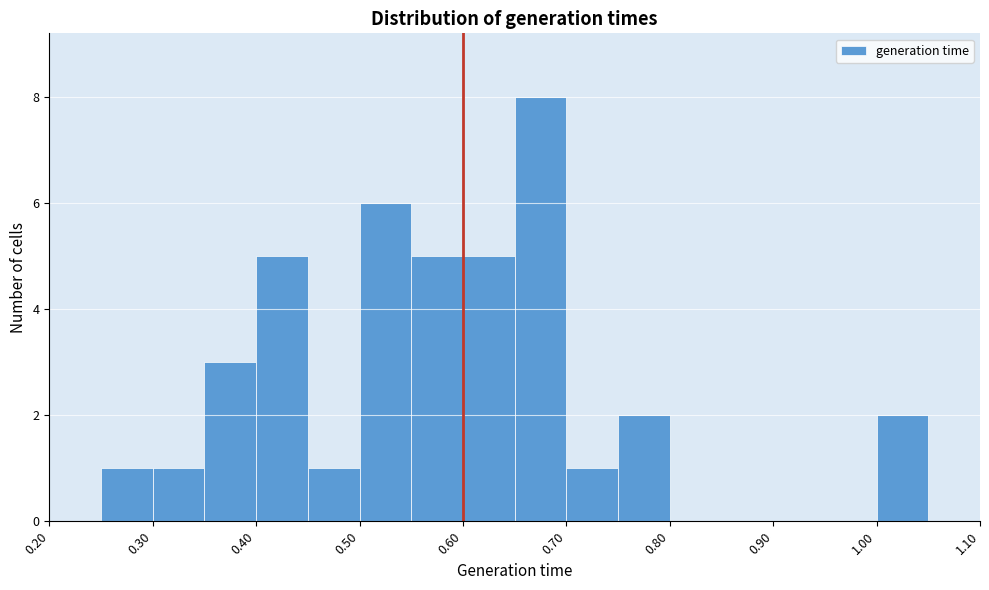

Reading left to right, list every bar in this chart as the range it spans on the x-axis followed by its height. The values are not printed on the chart, so give them approximately, as read against the axis.

0.20 to 0.25: 0
0.25 to 0.30: 1
0.30 to 0.35: 1
0.35 to 0.40: 3
0.40 to 0.45: 5
0.45 to 0.50: 1
0.50 to 0.55: 6
0.55 to 0.60: 5
0.60 to 0.65: 5
0.65 to 0.70: 8
0.70 to 0.75: 1
0.75 to 0.80: 2
0.80 to 0.85: 0
0.85 to 0.90: 0
0.90 to 0.95: 0
0.95 to 1.00: 0
1.00 to 1.05: 2
1.05 to 1.10: 0